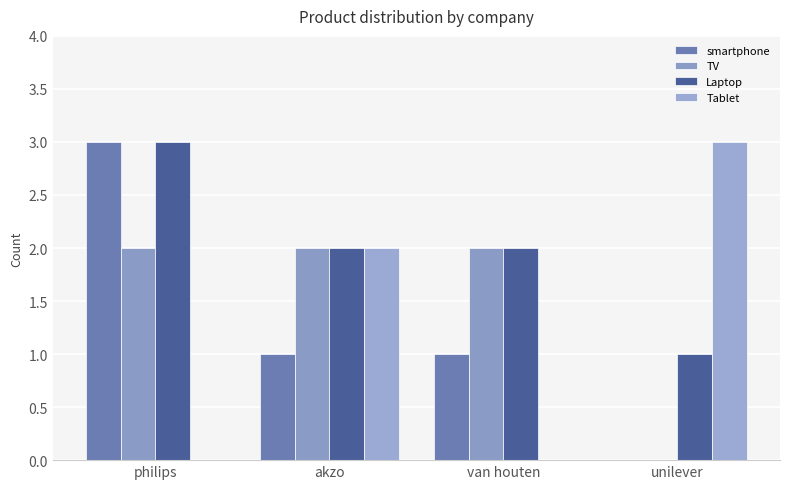

Which category has the lowest value across all series?

unilever